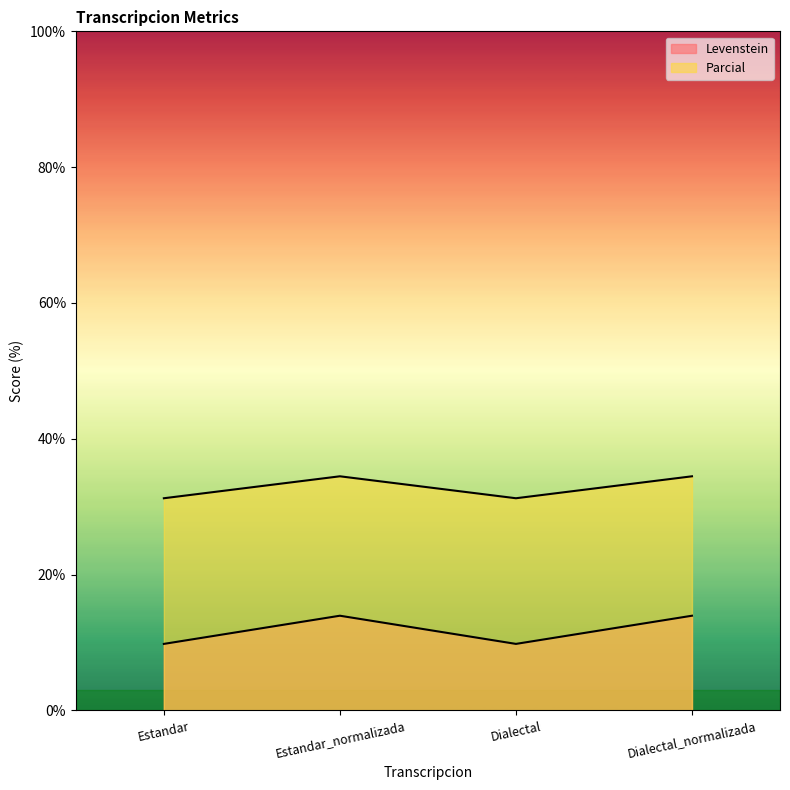

What is the sum of all Levenstein values?

47.5